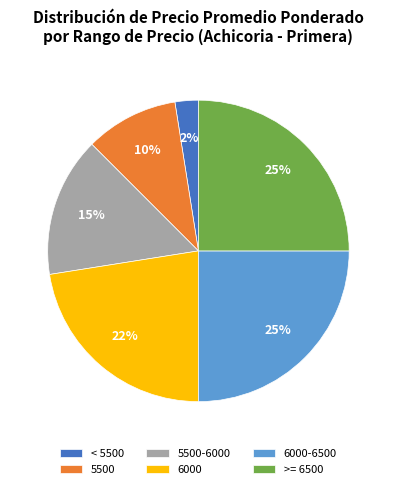

Approximately how many times larger is the value at 6000 compared to 5500-6000?

1.5